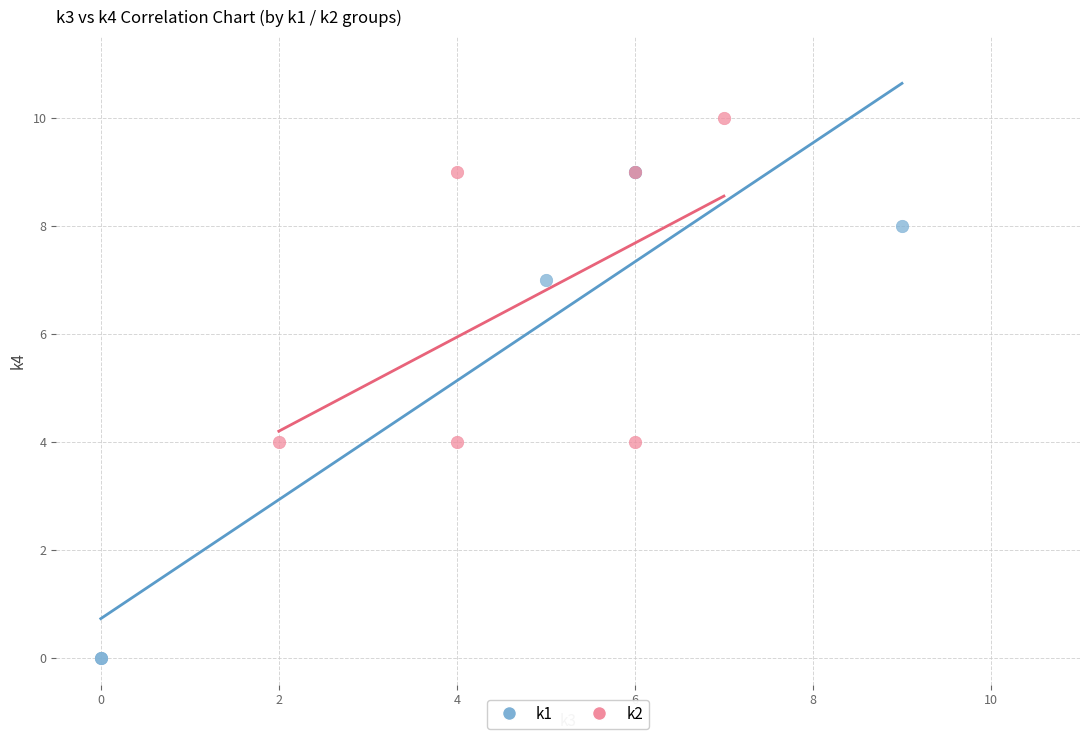

What are all the series names shown in the legend?

k1, k2